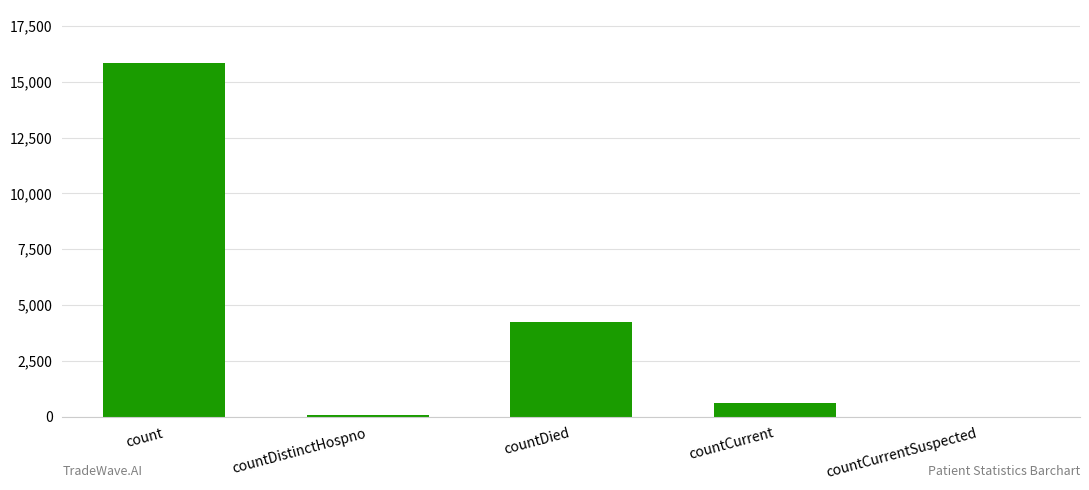

Which category has the highest value across all series?

count